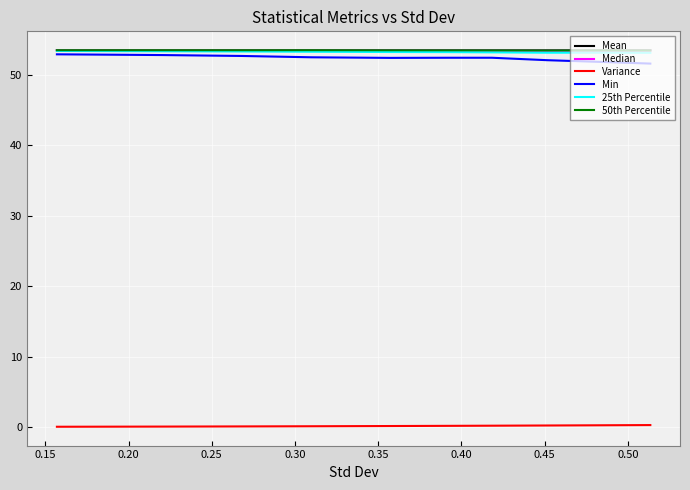

Is this an area chart (filled region under the line)?

No